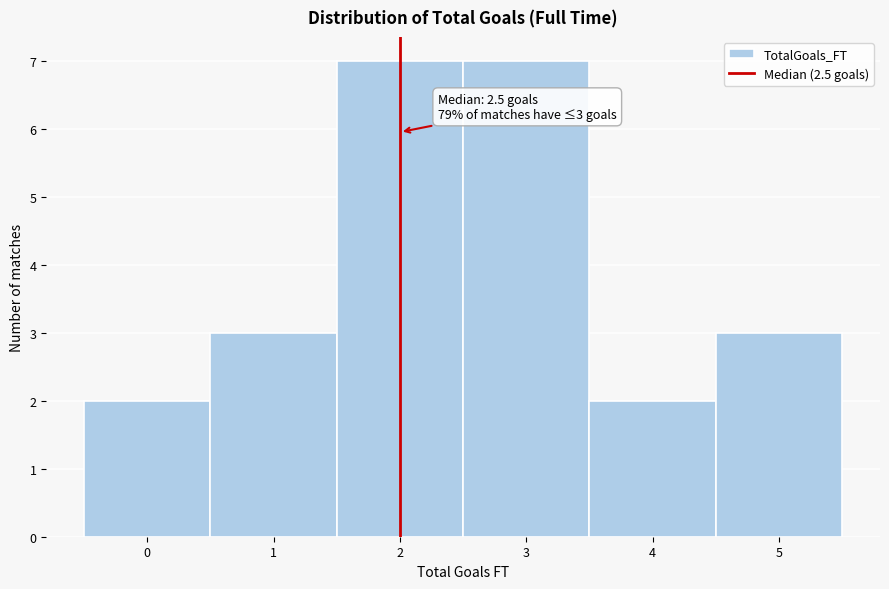

Reading right to left, extract all data points from this chart.

3	2	7	7	3	2